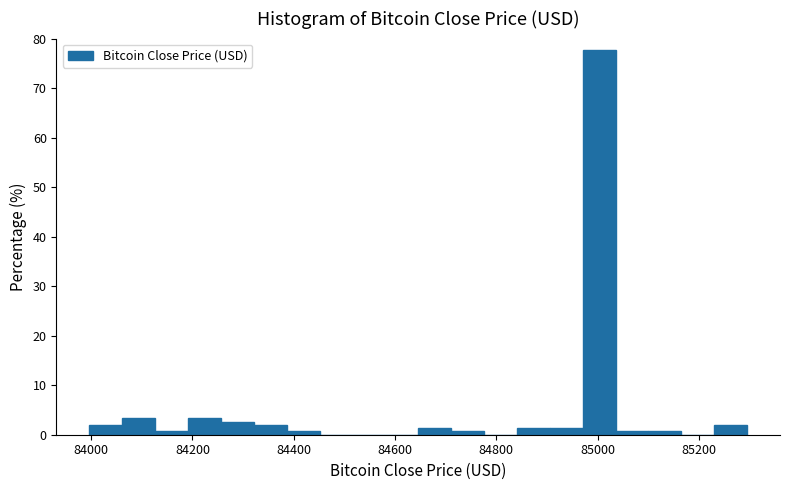

Around what value on the x-axis is the tallest bar? Give the approximate position of its centre, as read against the axis.

85000